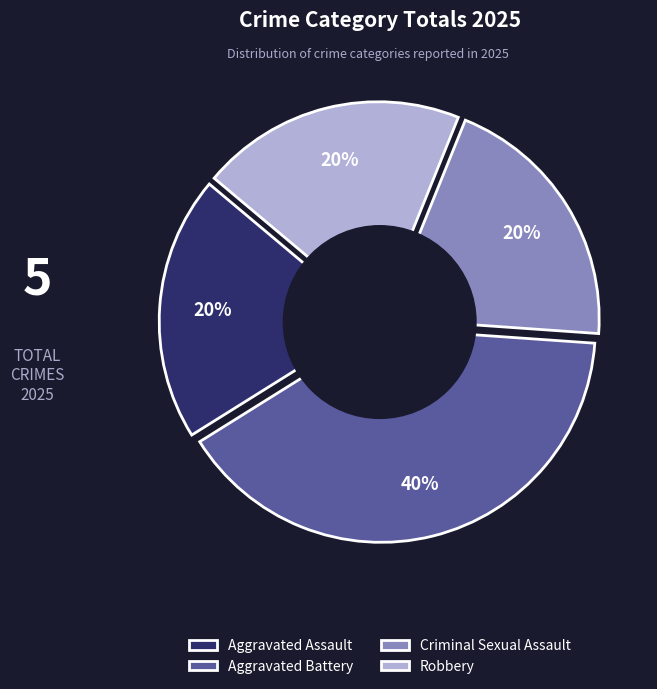

Rank the categories by value from lowest to highest.

Aggravated Assault, Criminal Sexual Assault, Robbery, Aggravated Battery